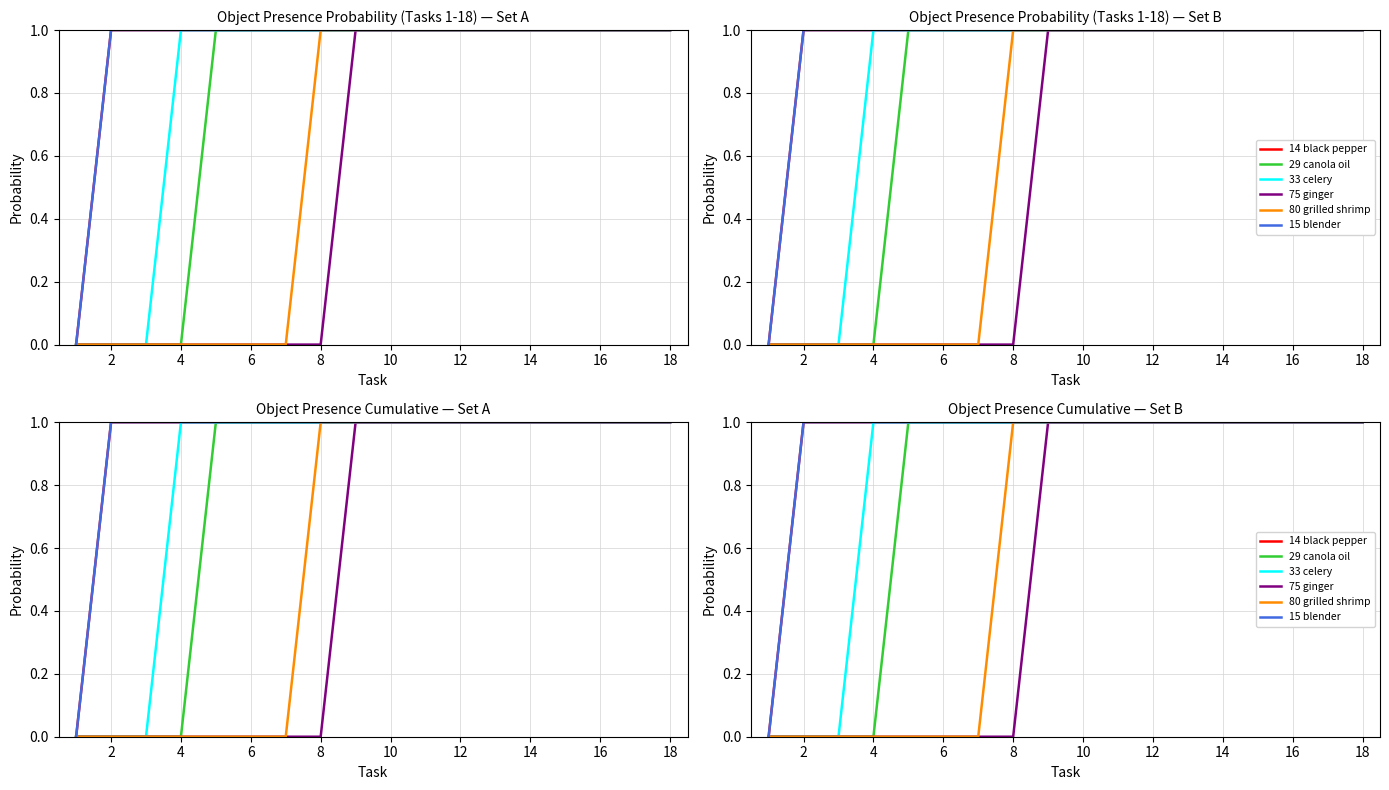

True or false: 14 black pepper has a value of 1 at 4.

True